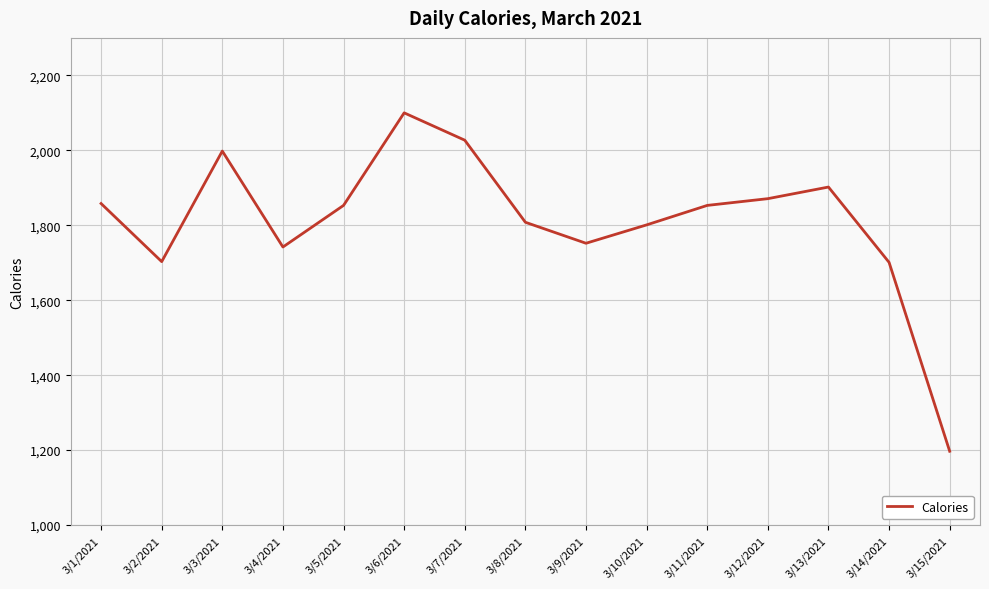

What position from the right is 3/14/2021?

2